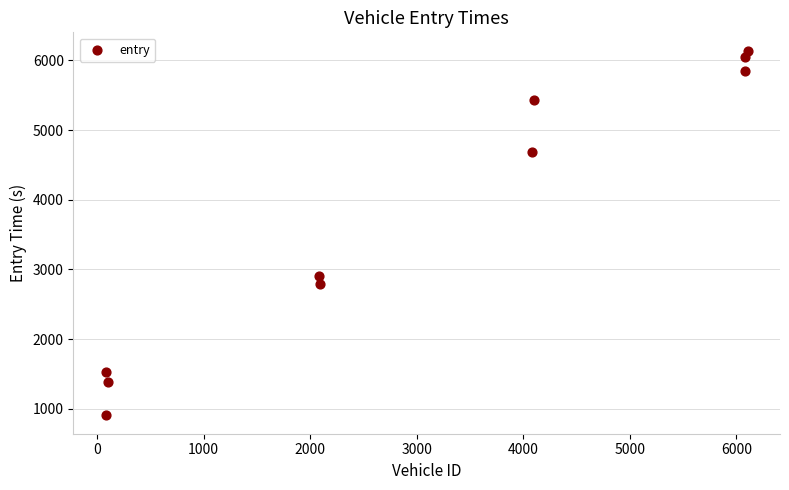

What Y value in the scatter plot is closest to 3522?

2911.4